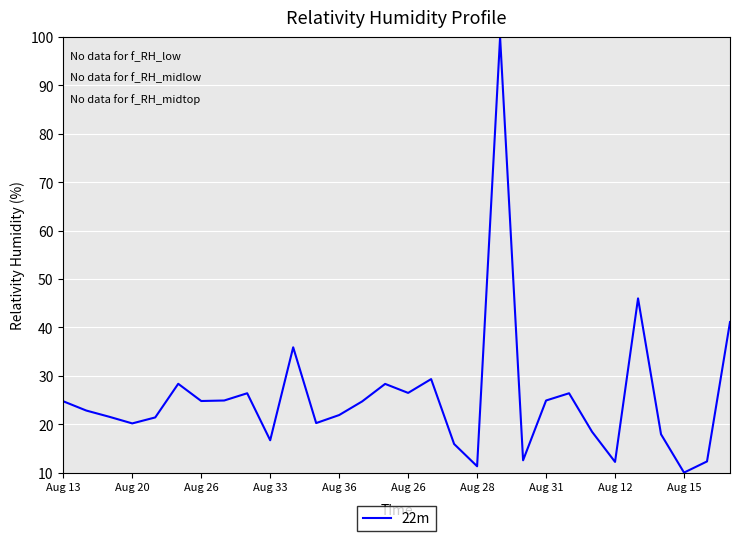

What is the minimum value shown in the chart?

10.0